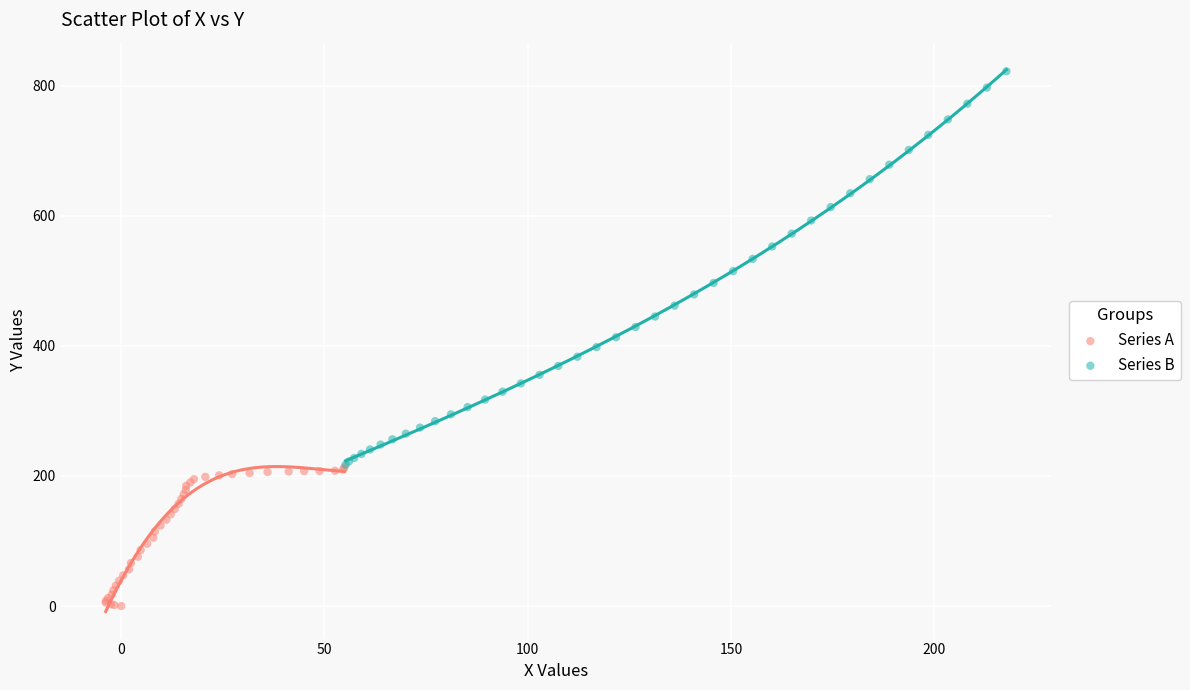

Which series contains the lowest Y value?

Series A